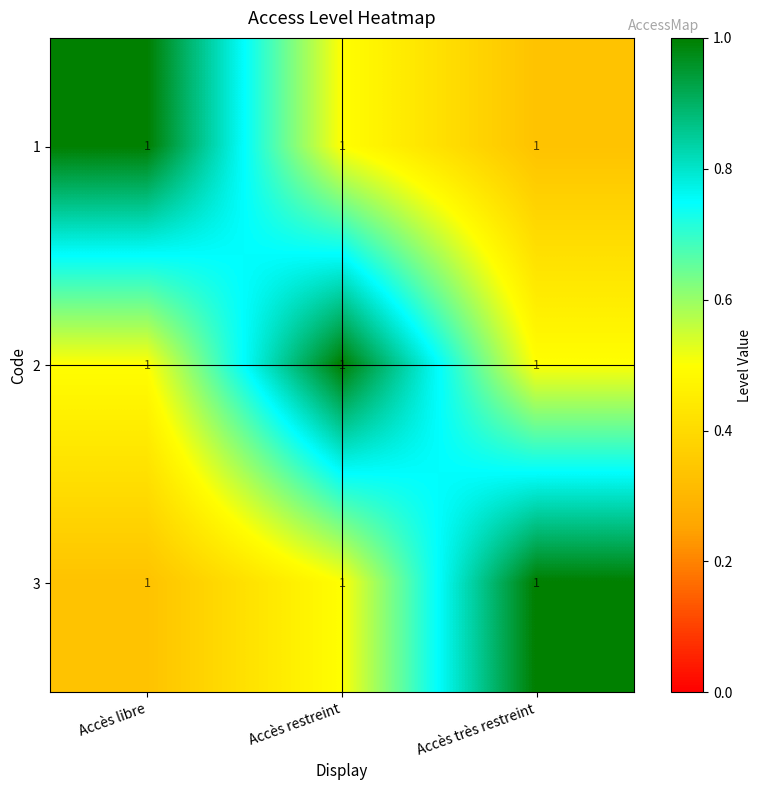

Which category has the lowest value across all series?

Accès très restreint